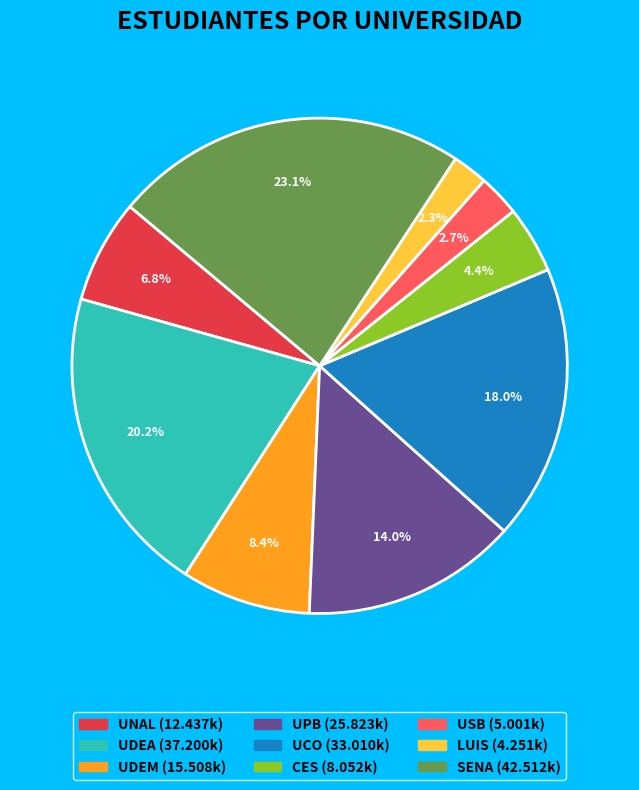

The LUIS slice represents 13% of the pie. True or false?

False